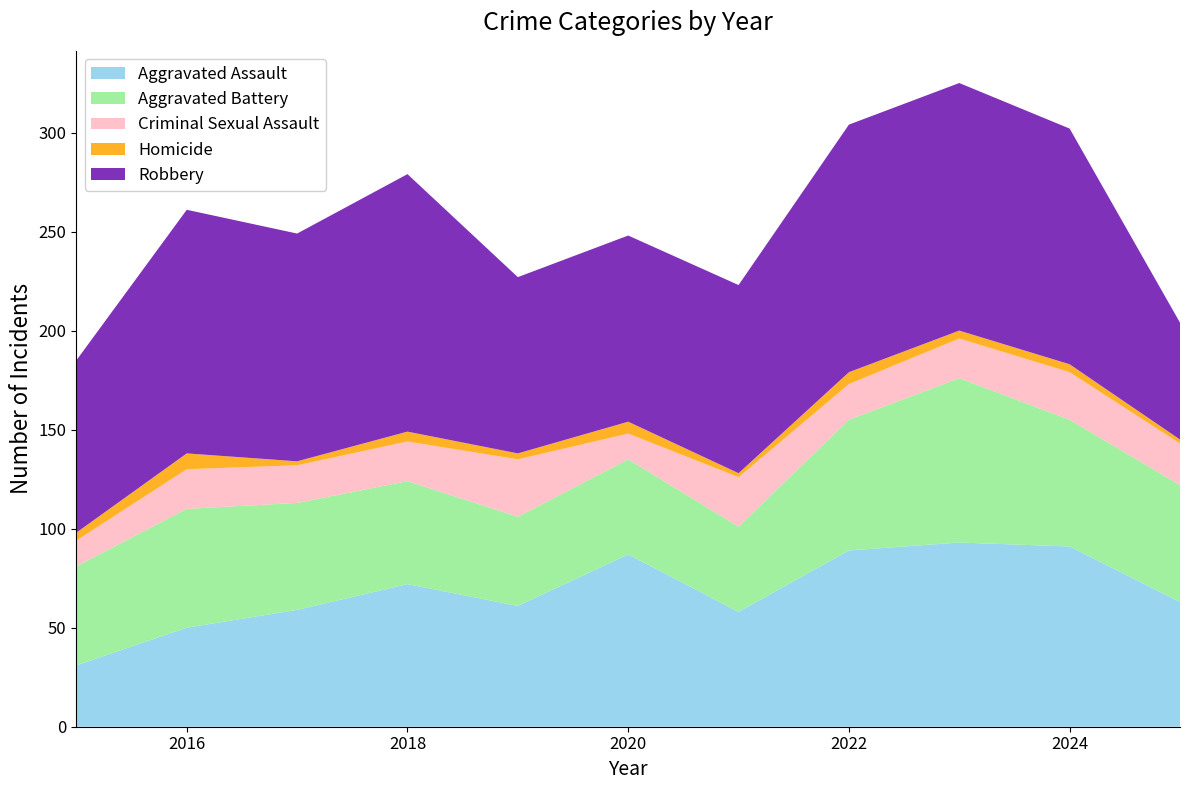

Reading left to right, extract all data points from this chart.

Aggravated Assault: 2015=31	2016=50	2017=59	2018=72	2019=61	2020=87	2021=58	2022=89	2023=93	2024=91	2025=63
Aggravated Battery: 2015=50	2016=60	2017=54	2018=52	2019=45	2020=48	2021=43	2022=66	2023=83	2024=64	2025=59
Criminal Sexual Assault: 2015=13	2016=20	2017=19	2018=20	2019=29	2020=13	2021=25	2022=18	2023=20	2024=24	2025=21
Homicide: 2015=4	2016=8	2017=2	2018=5	2019=3	2020=6	2021=2	2022=6	2023=4	2024=4	2025=2
Robbery: 2015=87	2016=123	2017=115	2018=130	2019=89	2020=94	2021=95	2022=125	2023=125	2024=119	2025=59